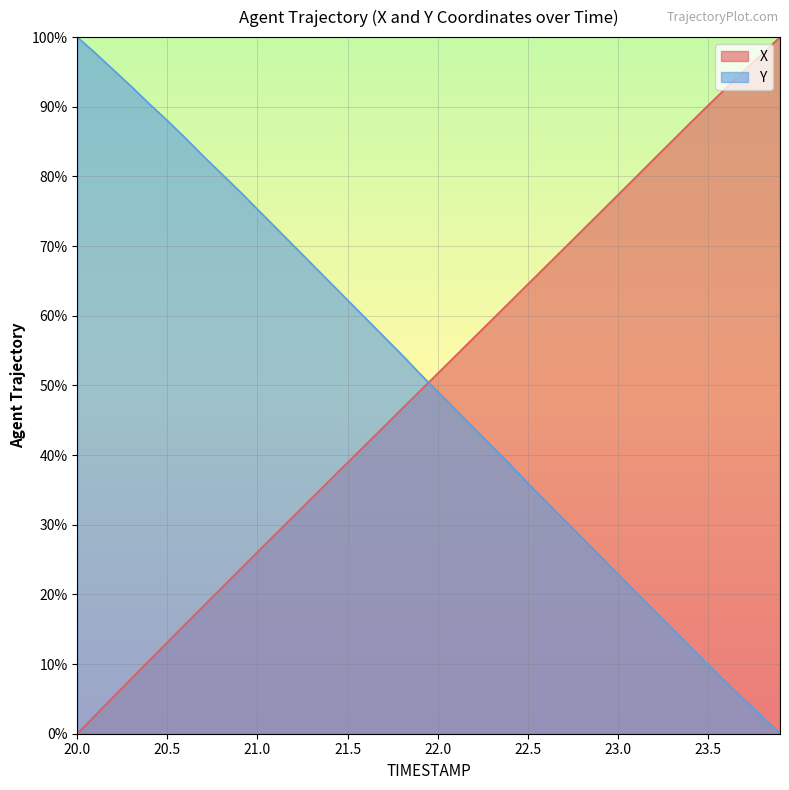

What is the sum of all X values?

2014.8